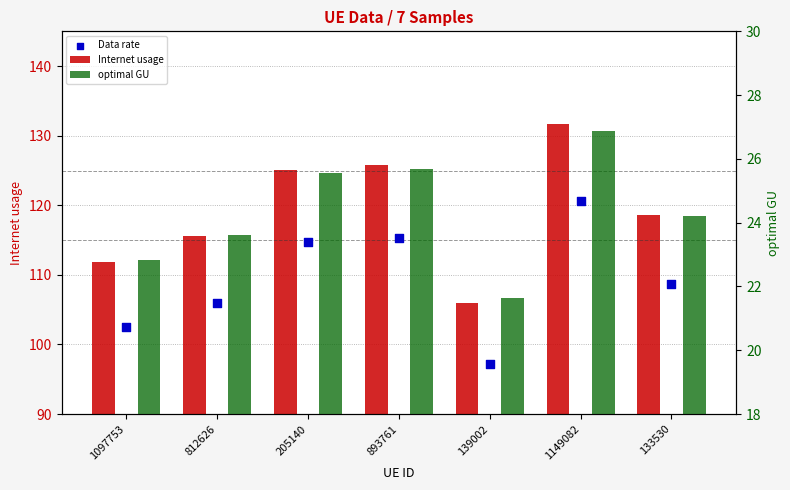

At how many categories does at least one series exceed 28?

7